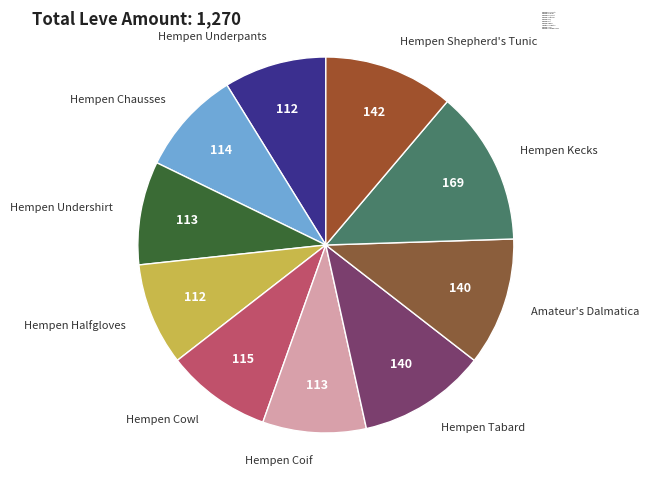

Is there any slice that represents more than half of the pie?

No